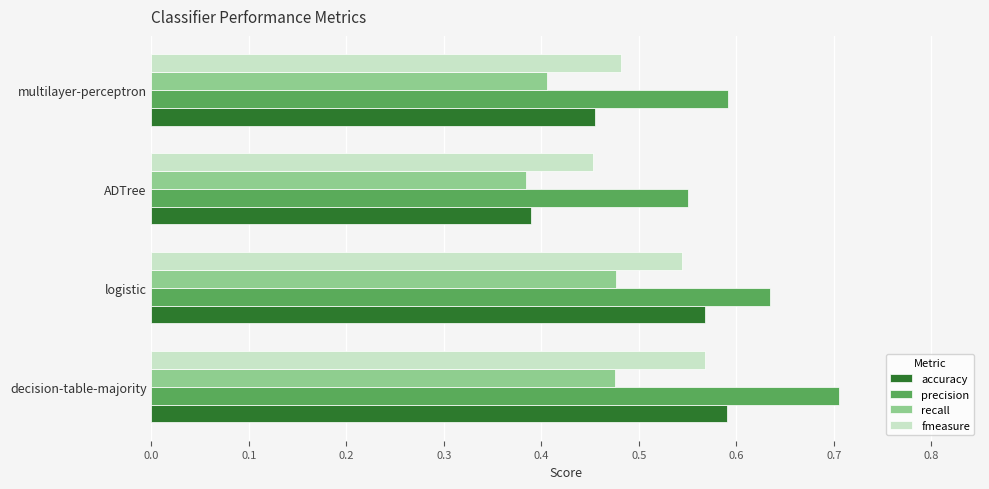

What are all the series names shown in the legend?

accuracy, precision, recall, fmeasure